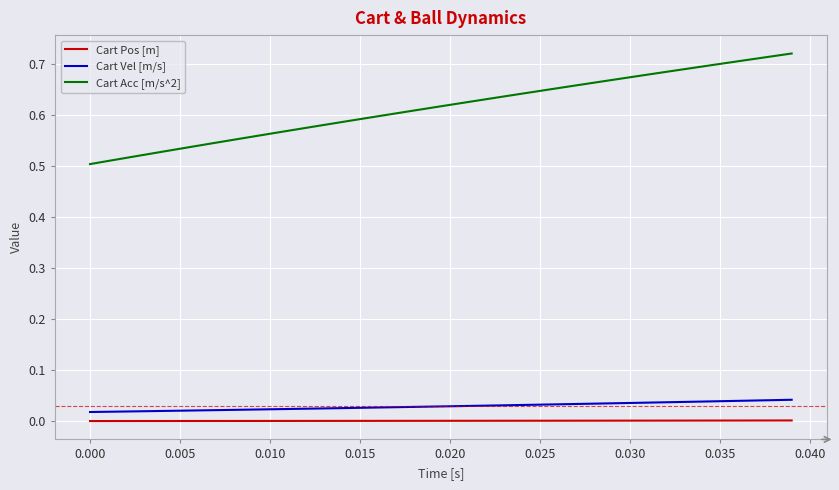

Which series has the largest total across all categories?

Cart Acc [m/s^2]